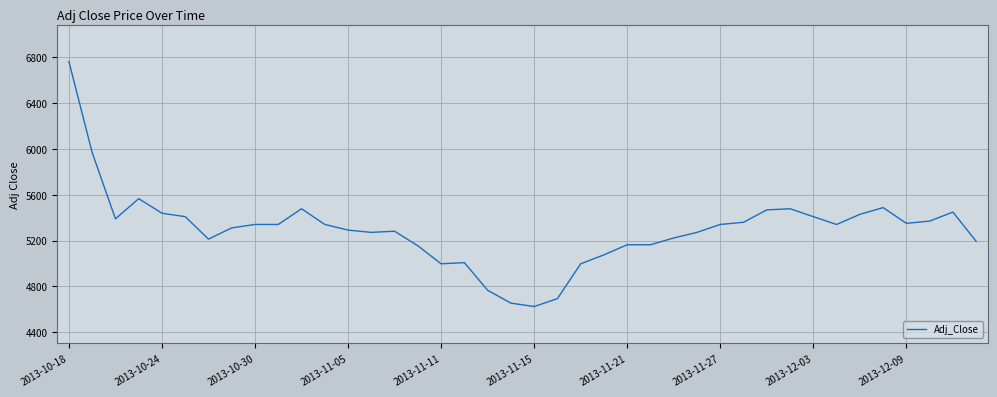

What is the maximum value shown in the chart?

6762